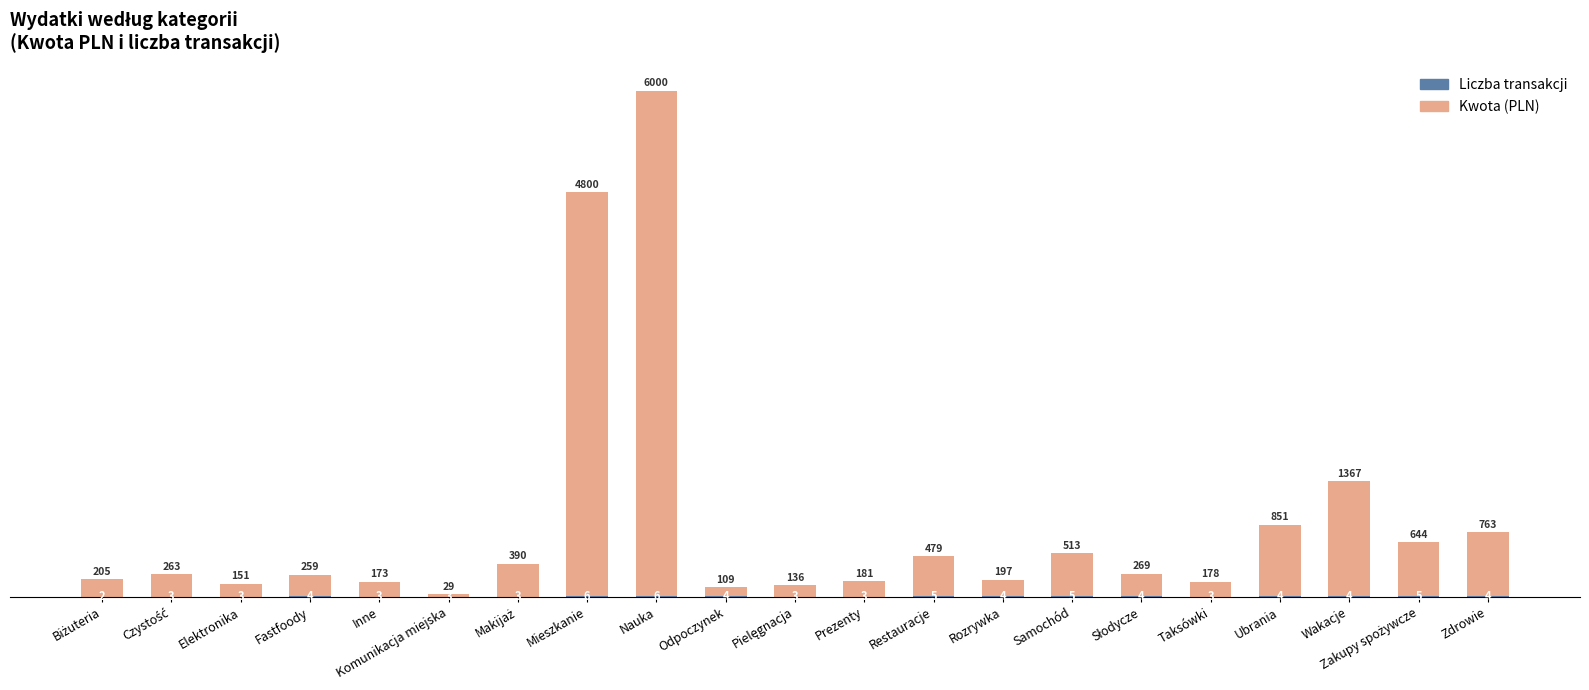

What is the total value across all series at Elektronika?

154